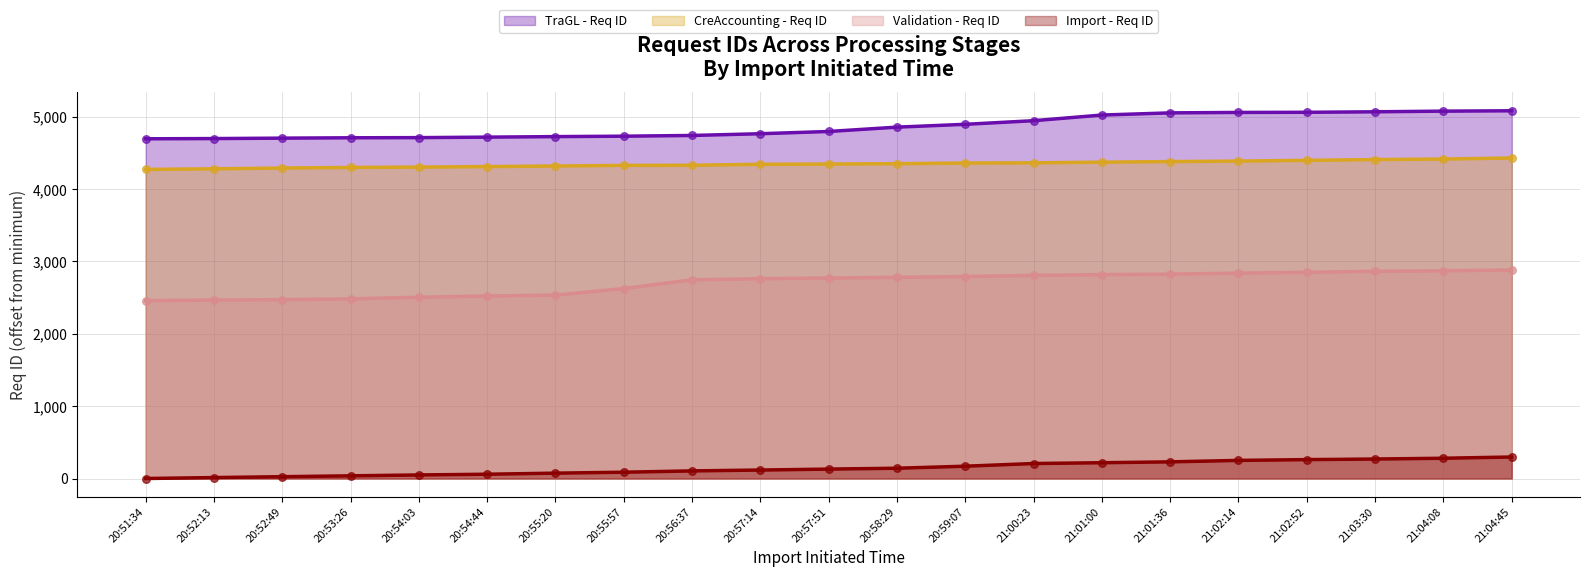

What are all the series names shown in the legend?

TraGL - Req ID, CreAccounting - Req ID, Validation - Req ID, Import - Req ID